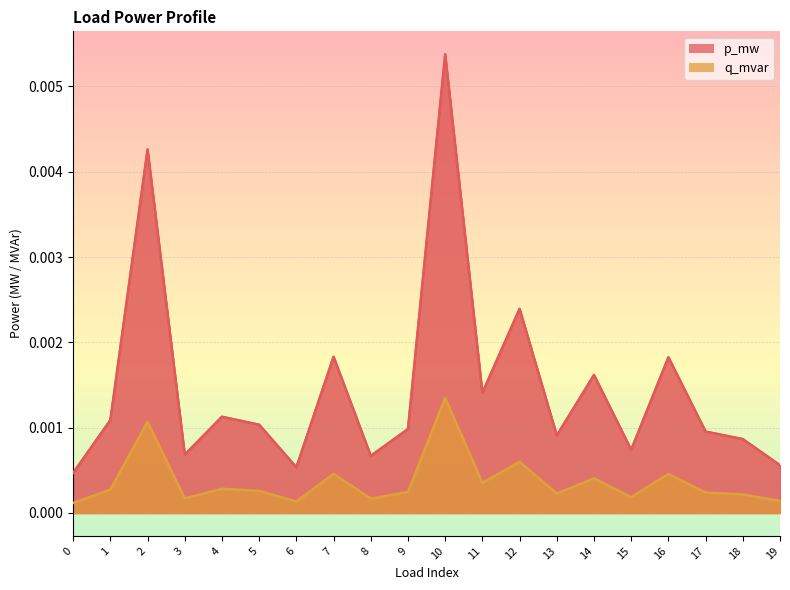

Which series has the widest spread of values?

p_mw